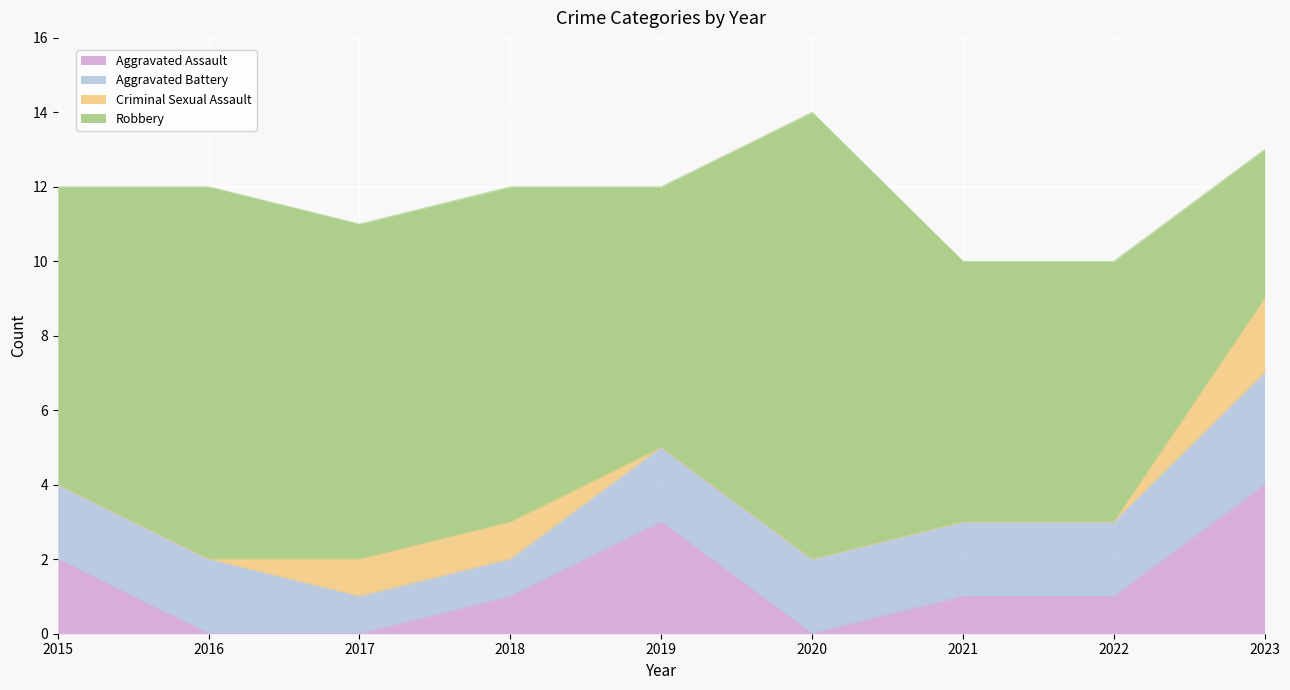

Is it true that Aggravated Battery equals 4 at 2023?

False